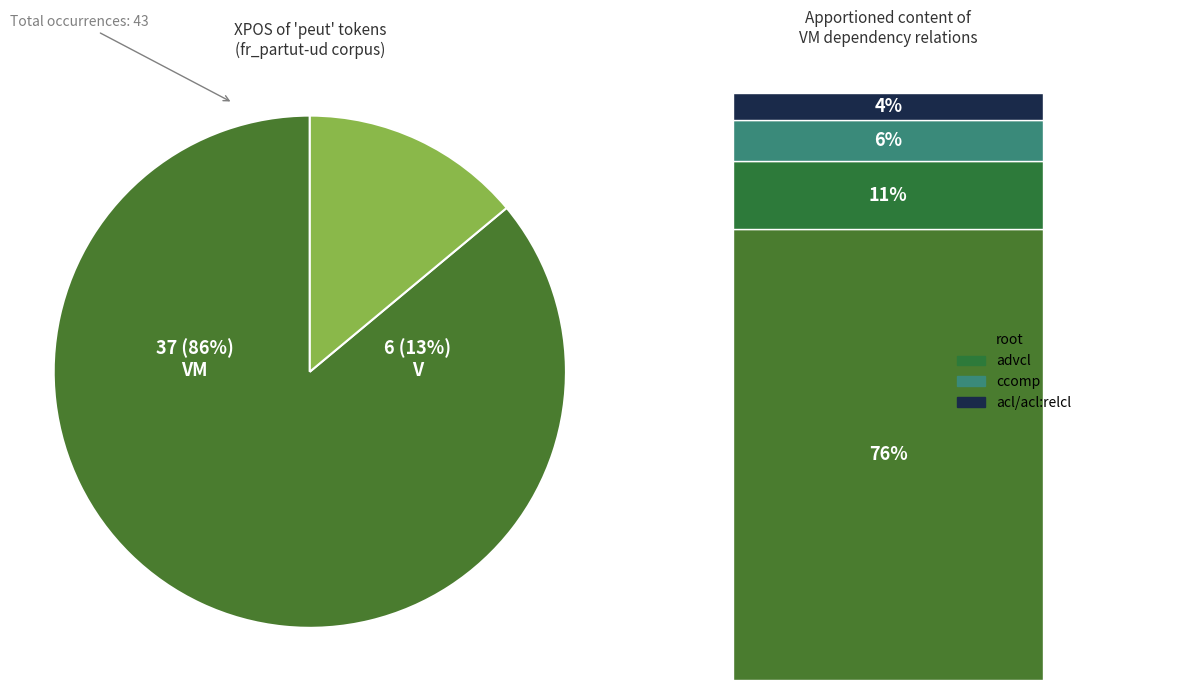

What percentage is the other slice, to the nearest percent?

14%